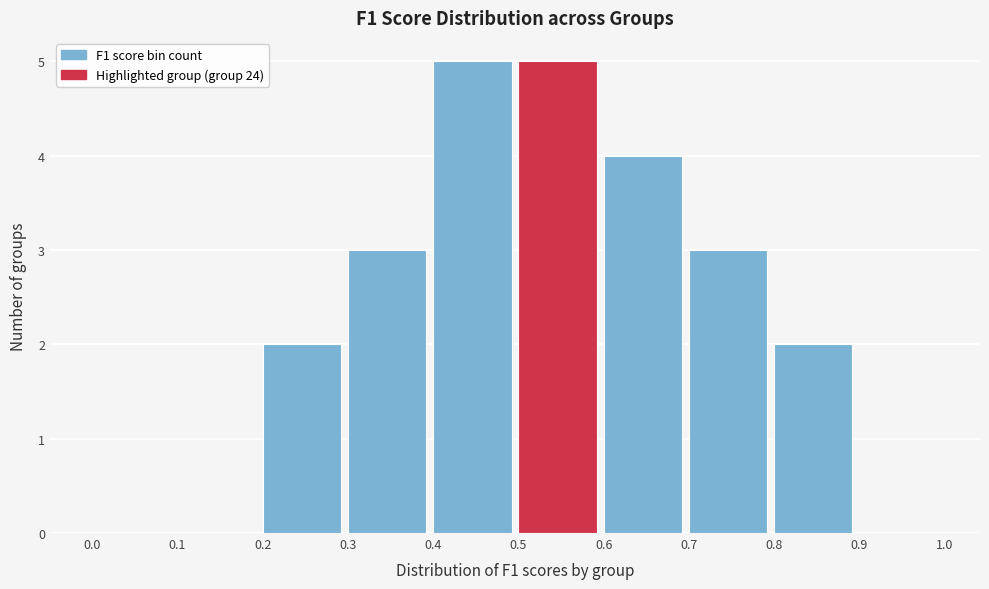

What is the height of the bar covering 0.3 to 0.4 on the x-axis? The values are not printed on the chart, so give them approximately, as read against the axis.

3